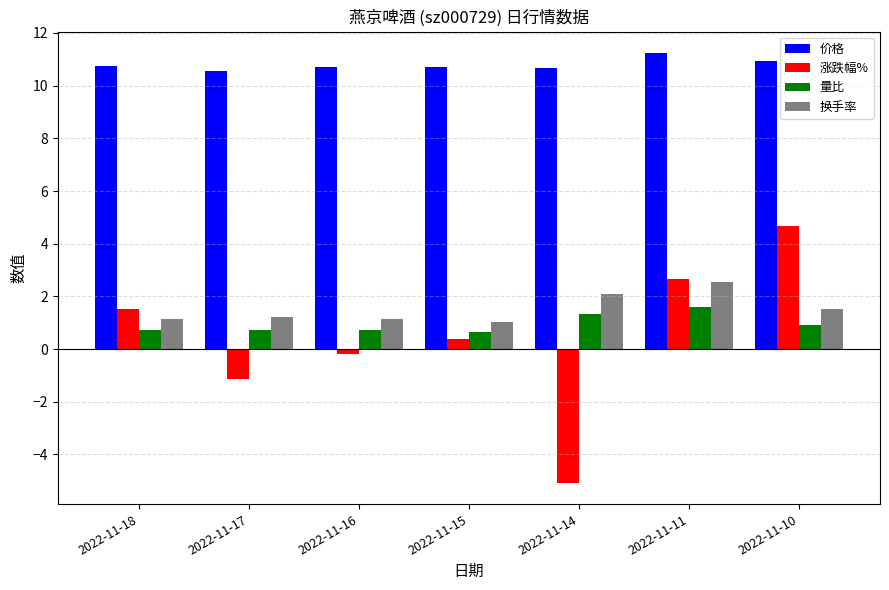

At how many categories does at least one series exceed 8?

7